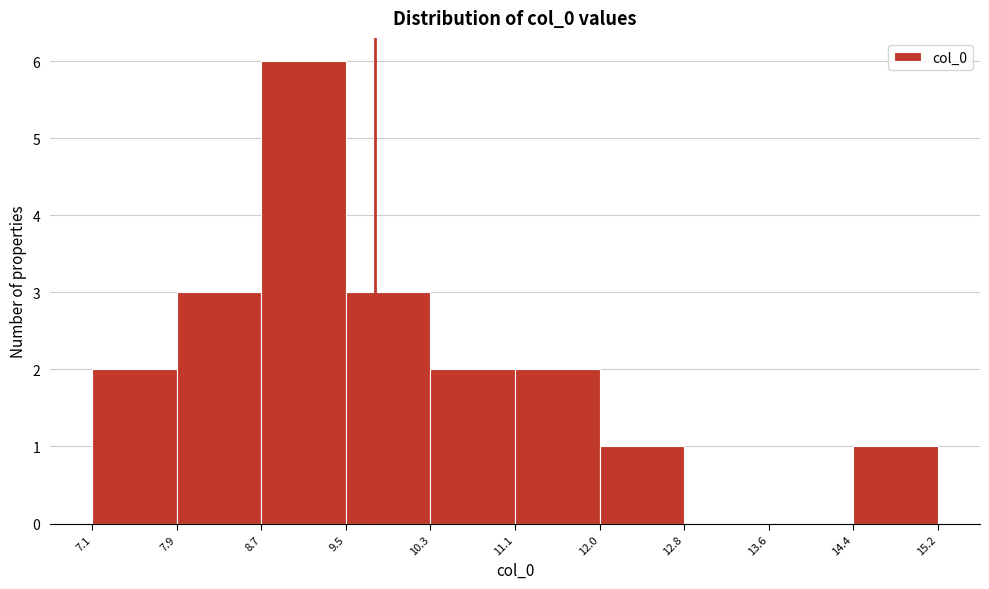

Reading left to right, transcribe this chart: for each bar, give the range it covers on the x-axis and its height. The values are not printed on the chart, so give them approximately, as read against the axis.

7.1 to 7.9: 2
7.9 to 8.7: 3
8.7 to 9.5: 6
9.5 to 10.3: 3
10.3 to 11.1: 2
11.1 to 12.0: 2
12.0 to 12.8: 1
12.8 to 13.6: 0
13.6 to 14.4: 0
14.4 to 15.2: 1